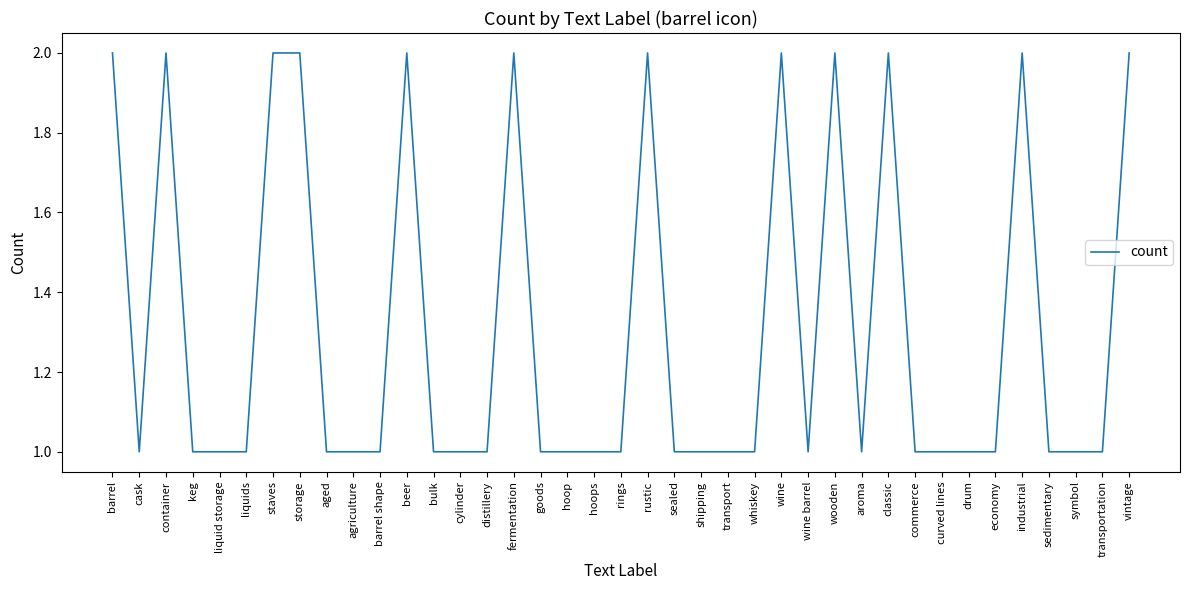

What is the sum of all values?

51